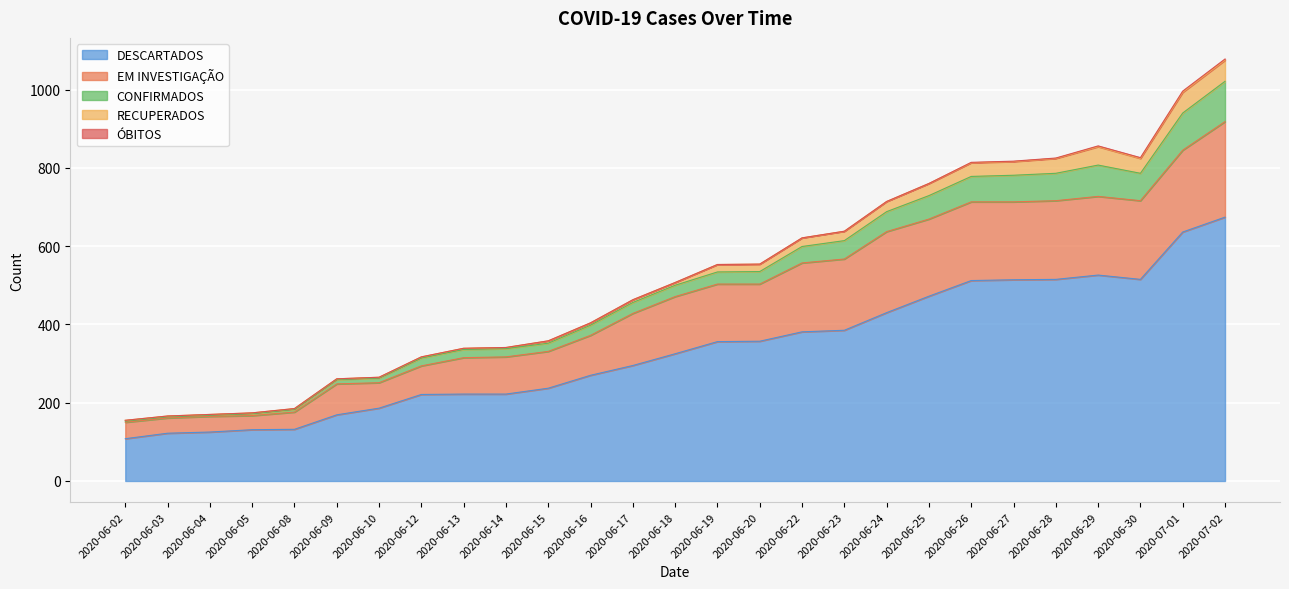

True or false: CONFIRMADOS and EM INVESTIGAÇÃO cross at least once.

False